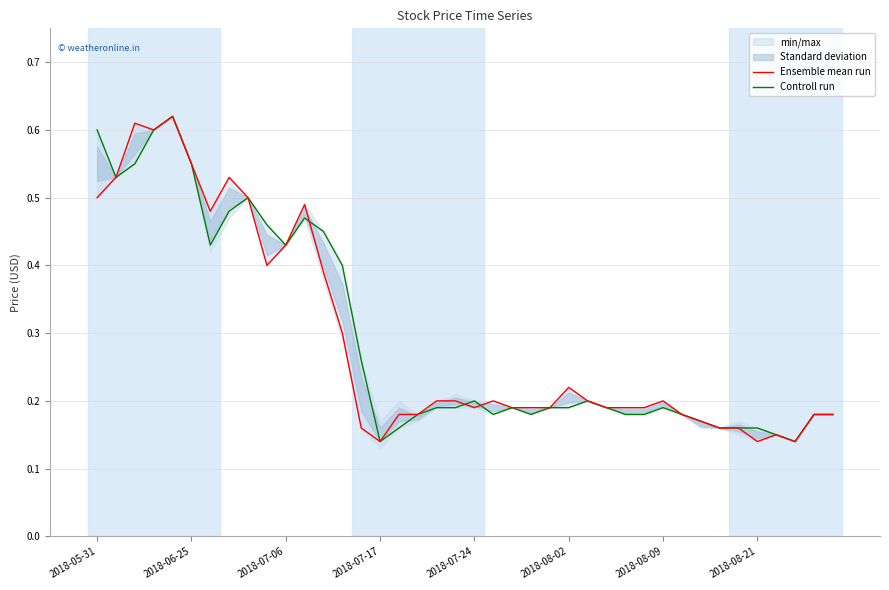

What is the sum of all Controll run values?

11.7